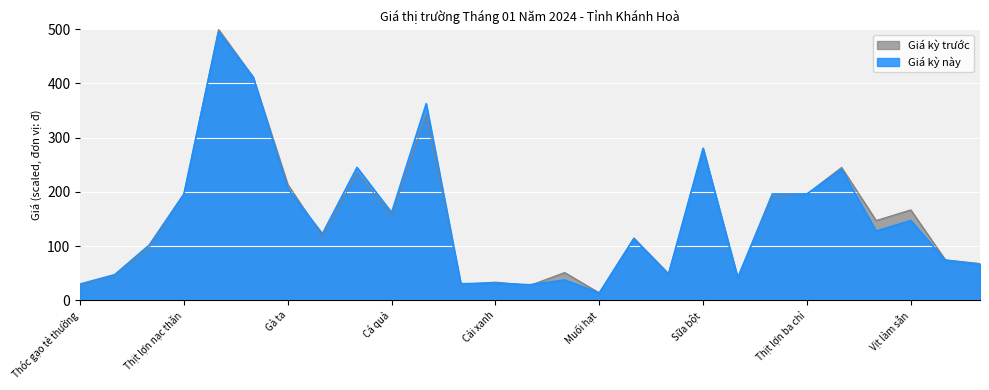

List the series in order of their overall mean, lowest first.

Giá kỳ này, Giá kỳ trước